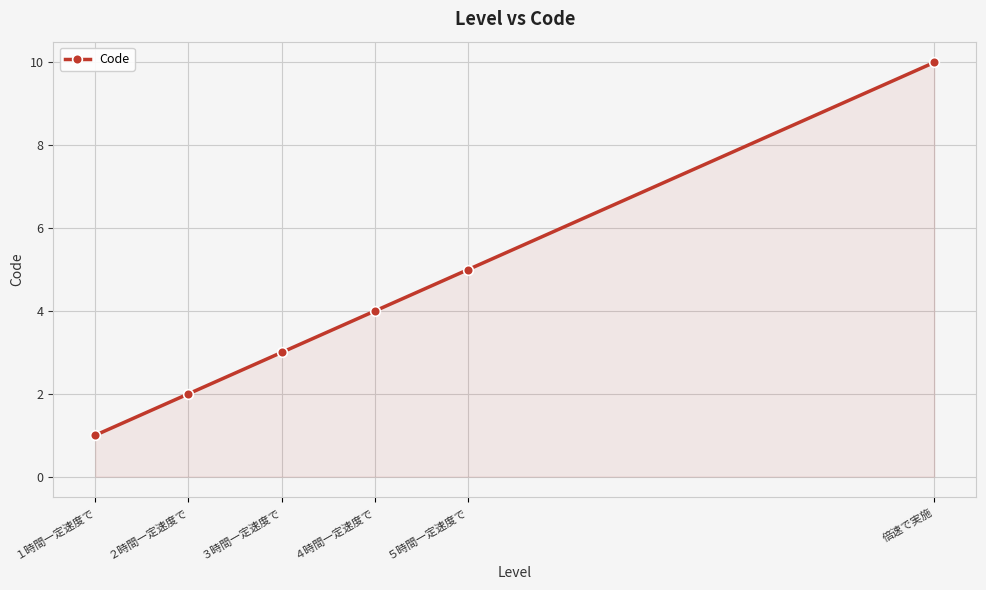

How many series are shown in this chart?

1